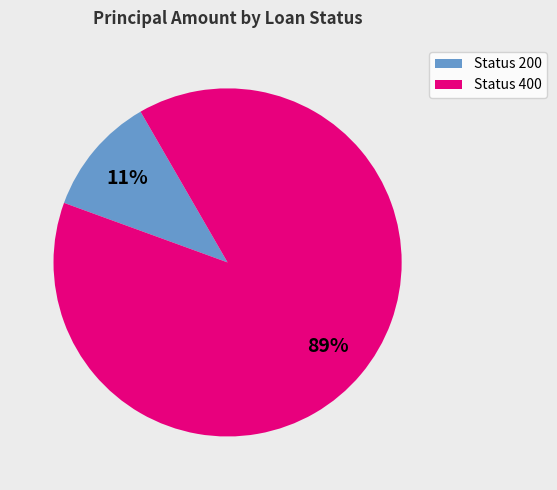

To the nearest percent, what is the average slice percentage?

50%